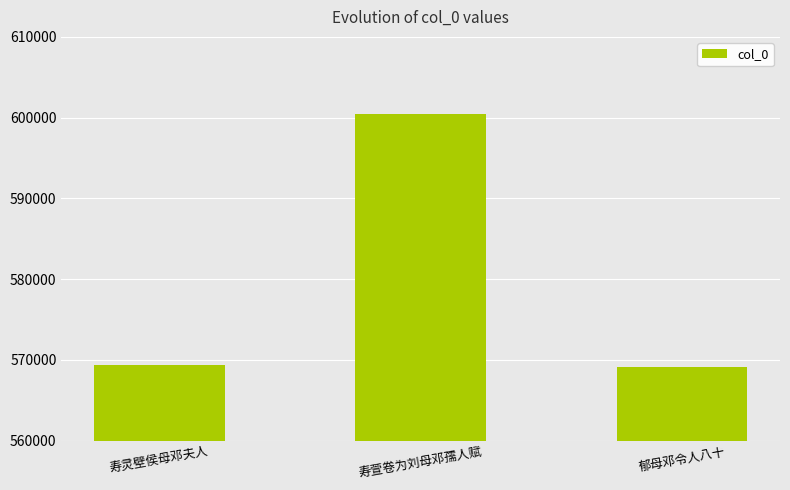

How many bars are there in total?

3